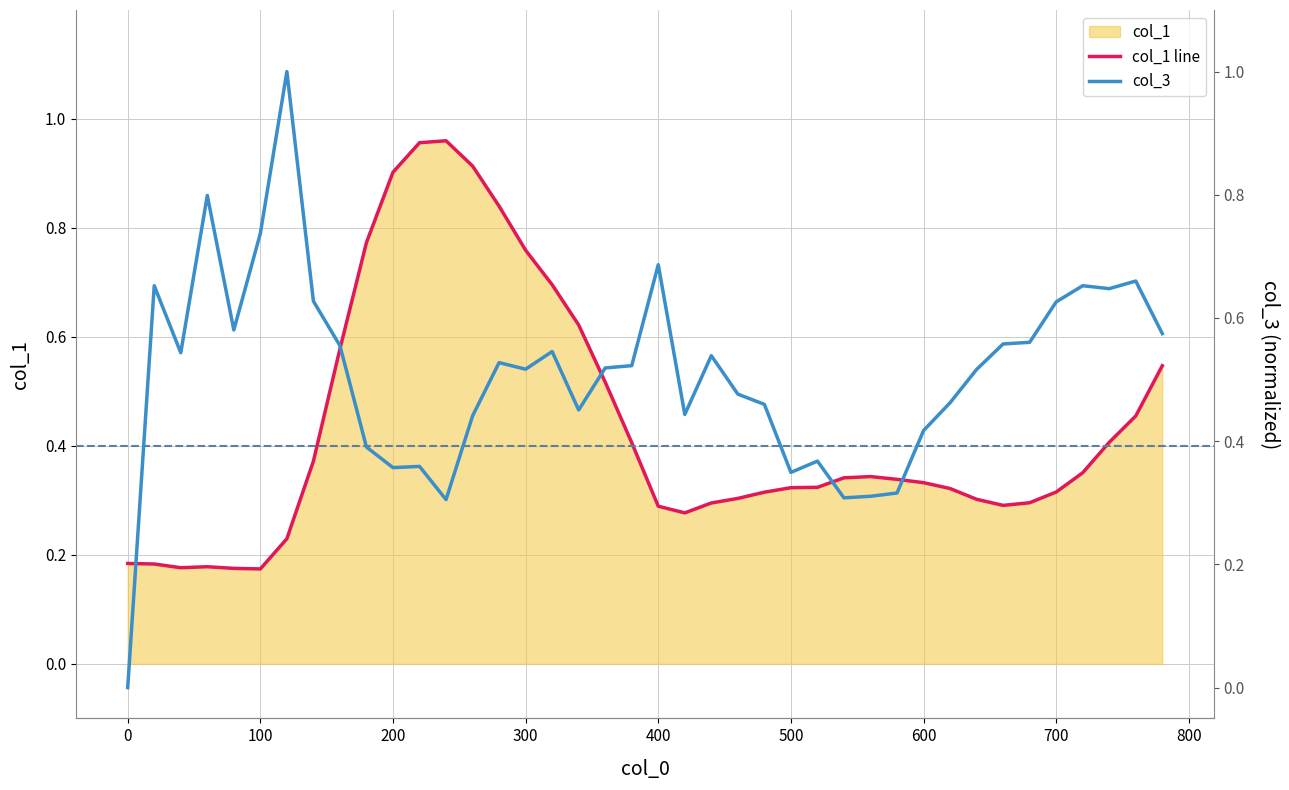

What is the average value of the col_3 series?

0.5